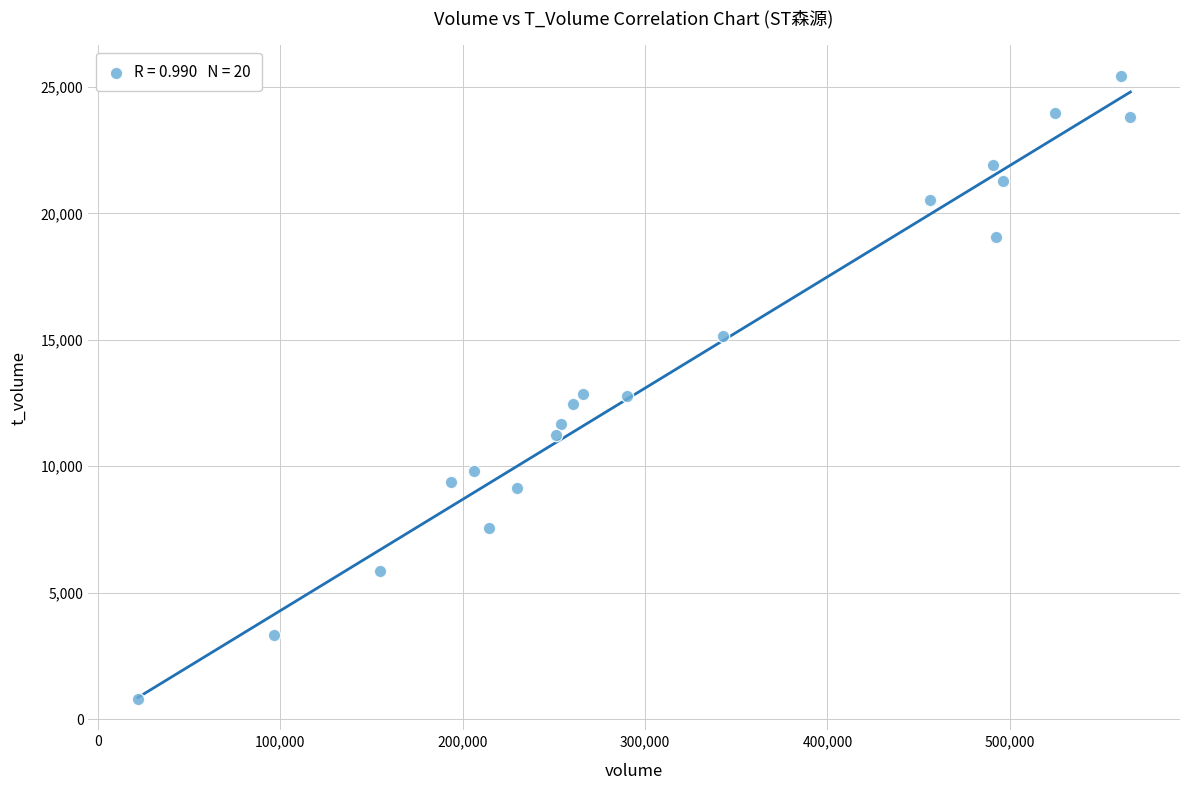

What is the range of Y values (max minus min)?

24611